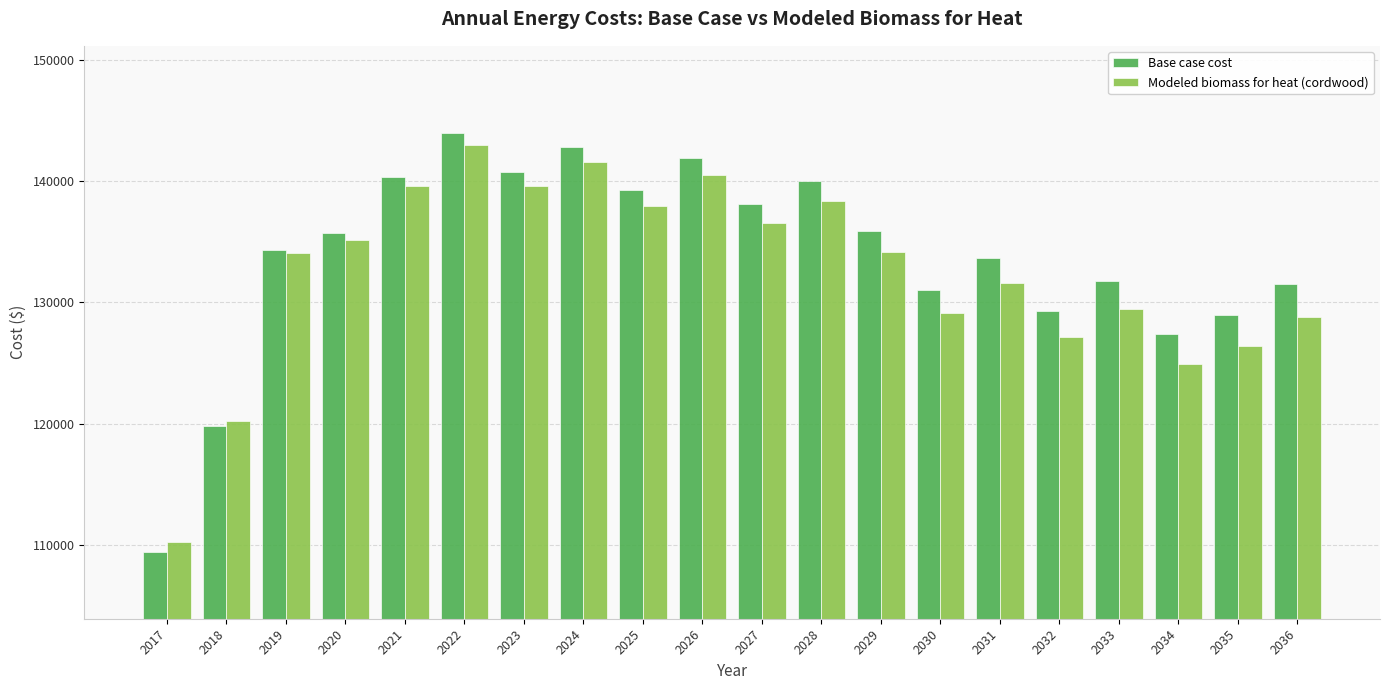

How many distinct data groups are displayed?

2